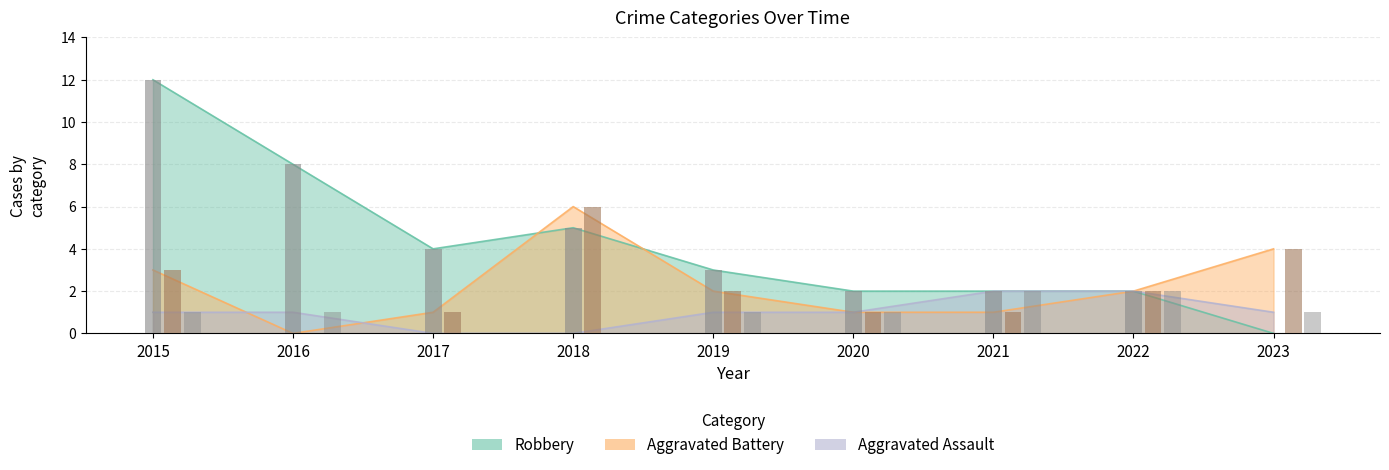

What is the value of the Aggravated Battery bar at the 9th from the left?

4